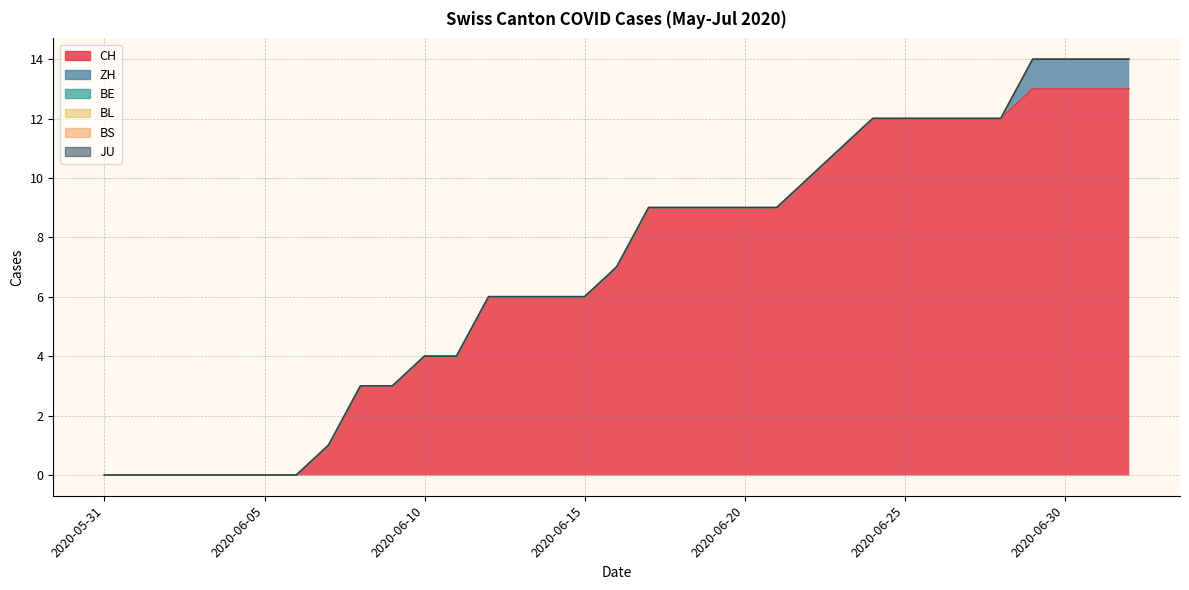

Which series changed the most between 2020-06-07 and 2020-06-29?

CH